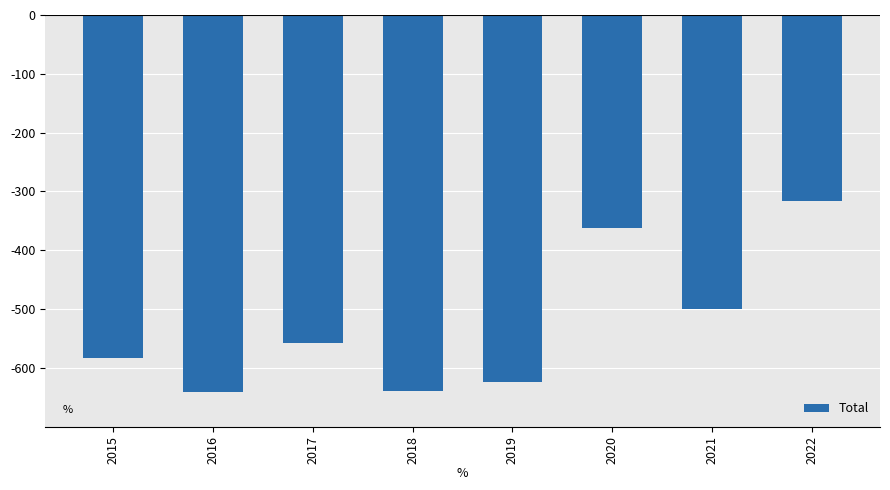

What is the value of the 2nd bar from the left?

-641